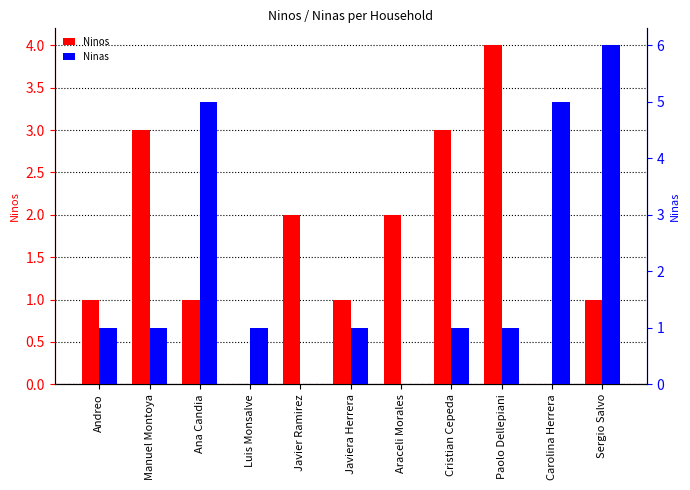

What is the average value of the Ninos series?

2